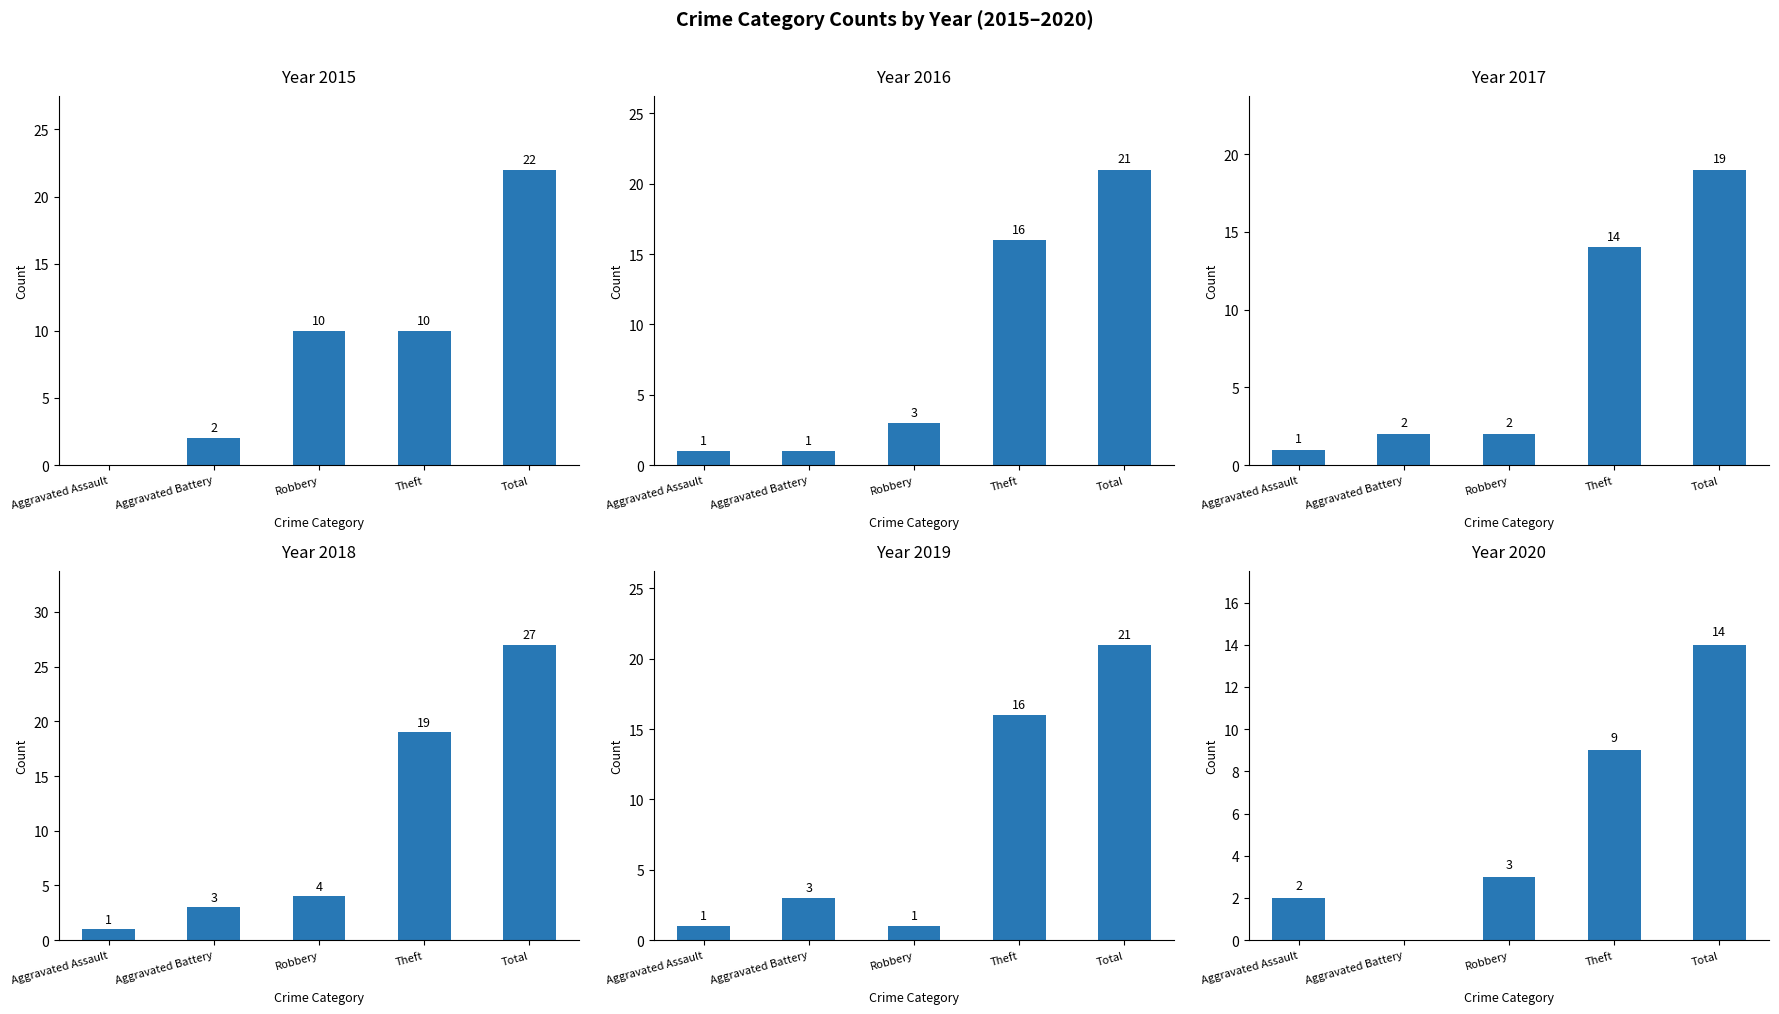

How many bars are there in each group?

6